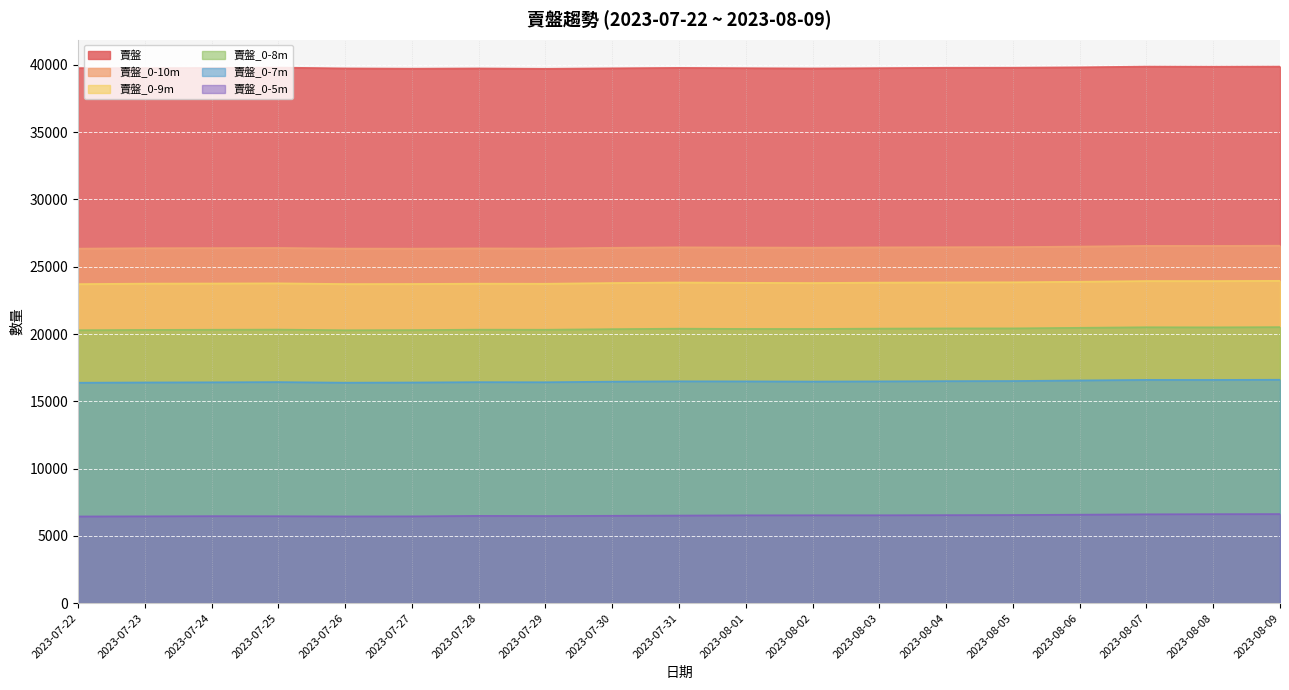

Where is 賣盤_0-9m nearest to the value 23832?

2023-07-31